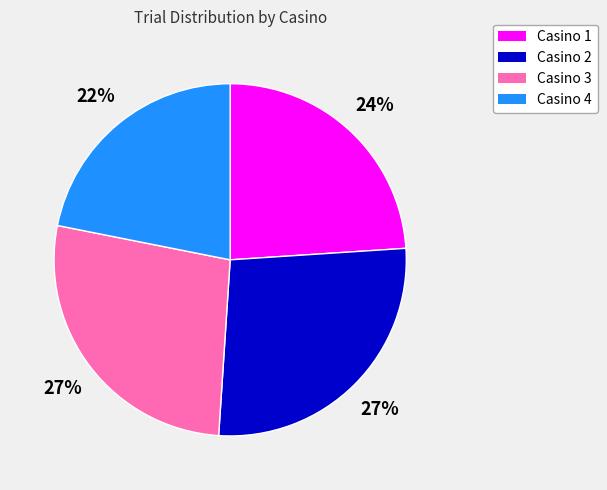

How many slices are in this pie chart?

4